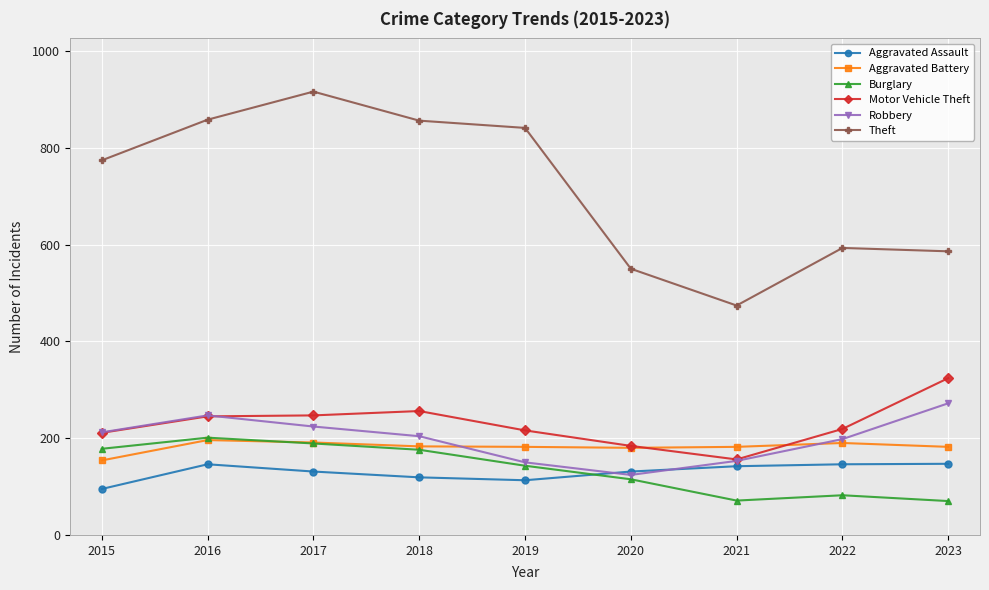

What is the difference between the maximum and minimum values in the Motor Vehicle Theft series?

168